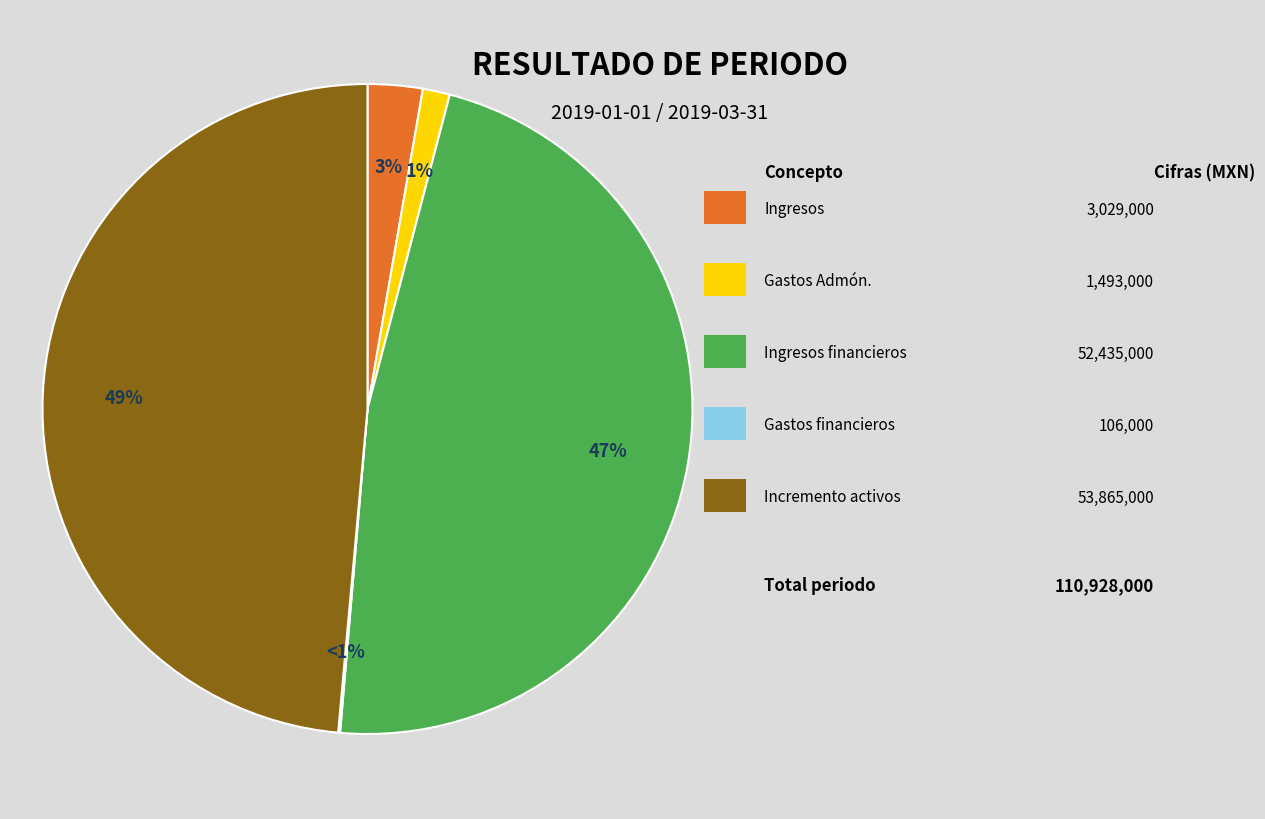

How many slices are in this pie chart?

5